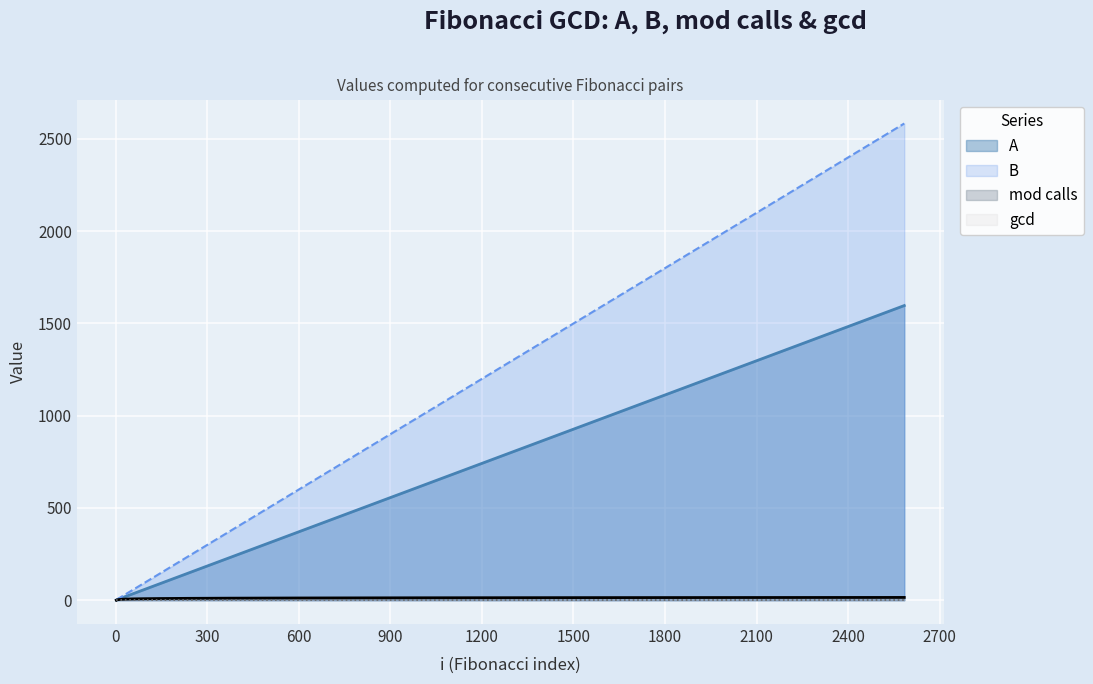

How many values in the B series exceed 89?

7